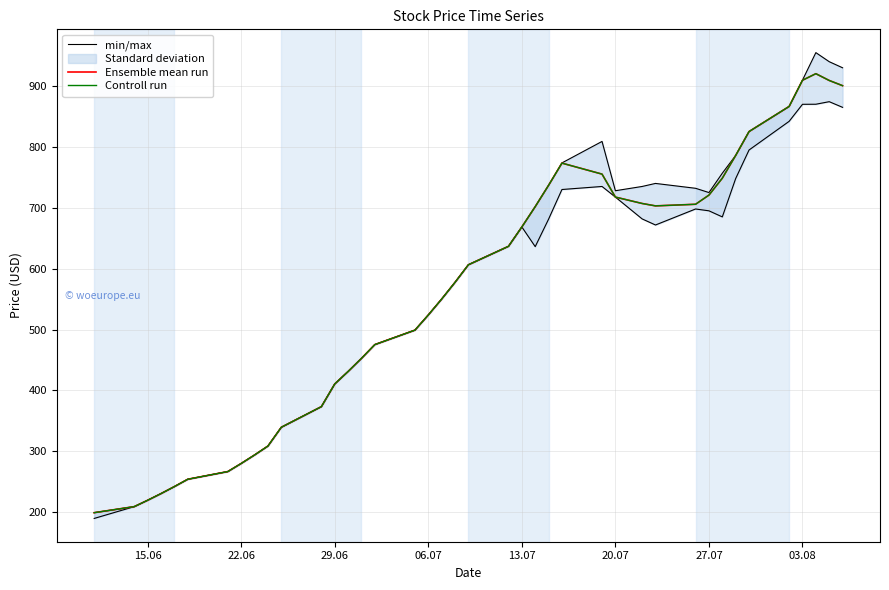

What is the minimum value shown in the chart?

199.1